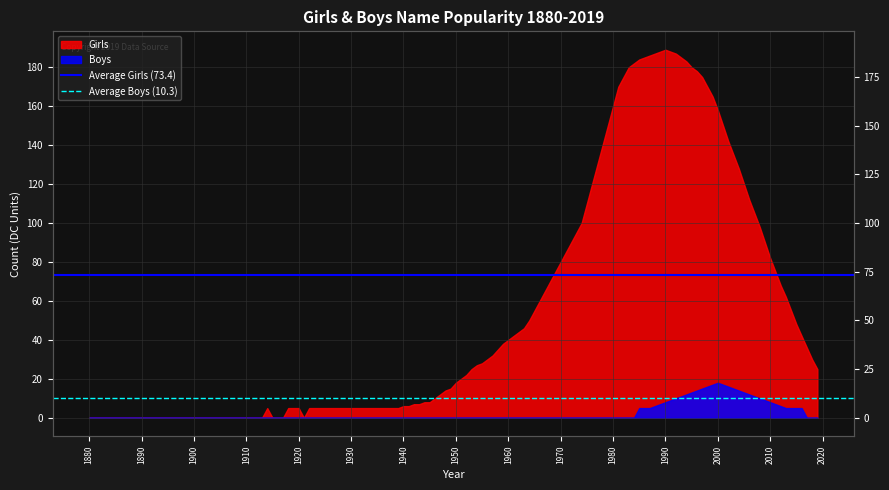

How many distinct data groups are displayed?

2